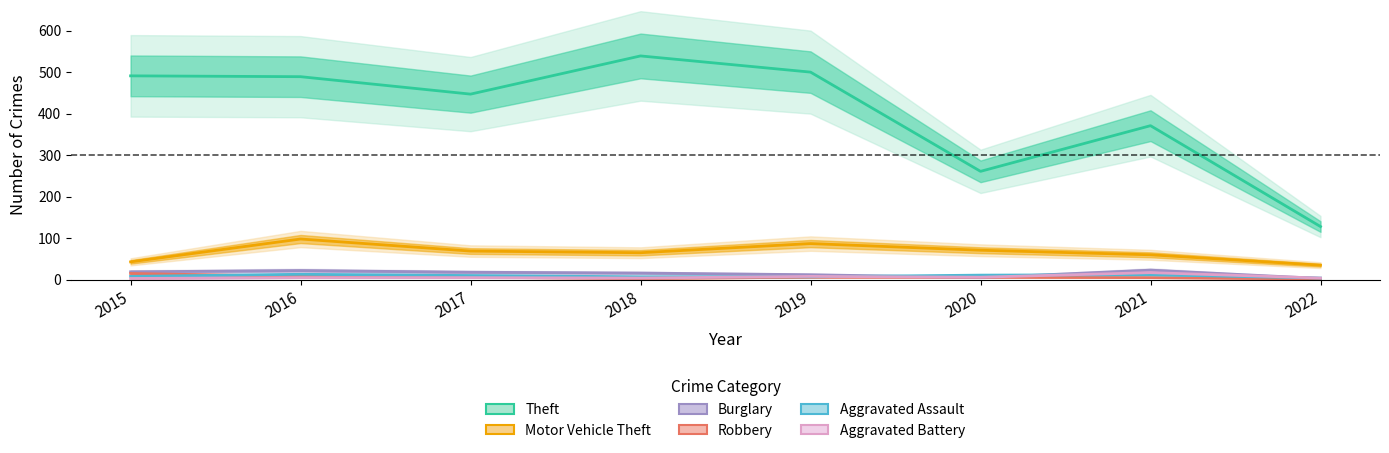

What is the average value of the Theft series?

403